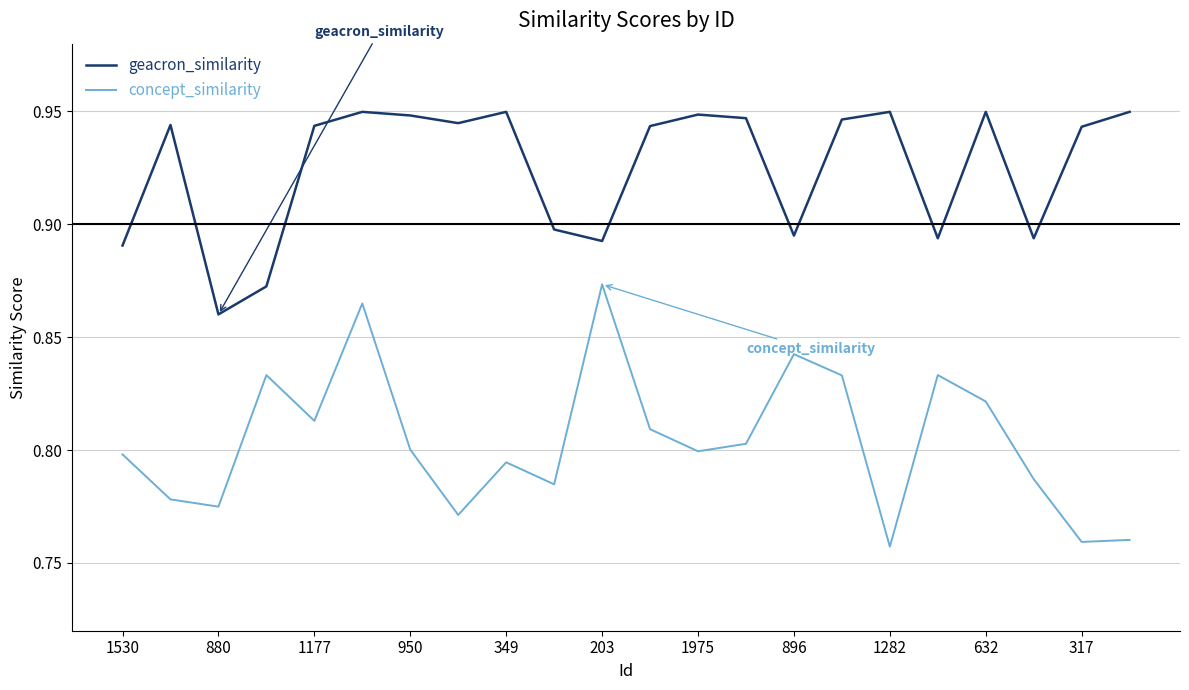

Which series has the largest total across all categories?

geacron_similarity